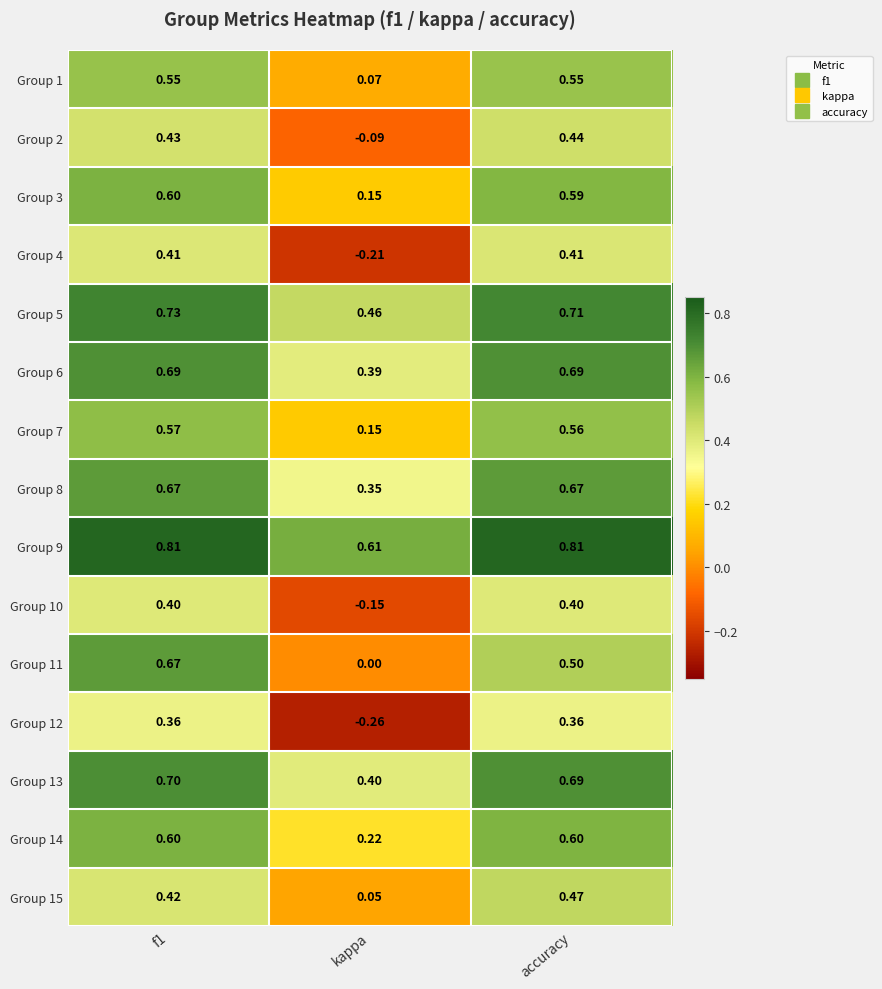

What is the total value across all series at f1?

8.6